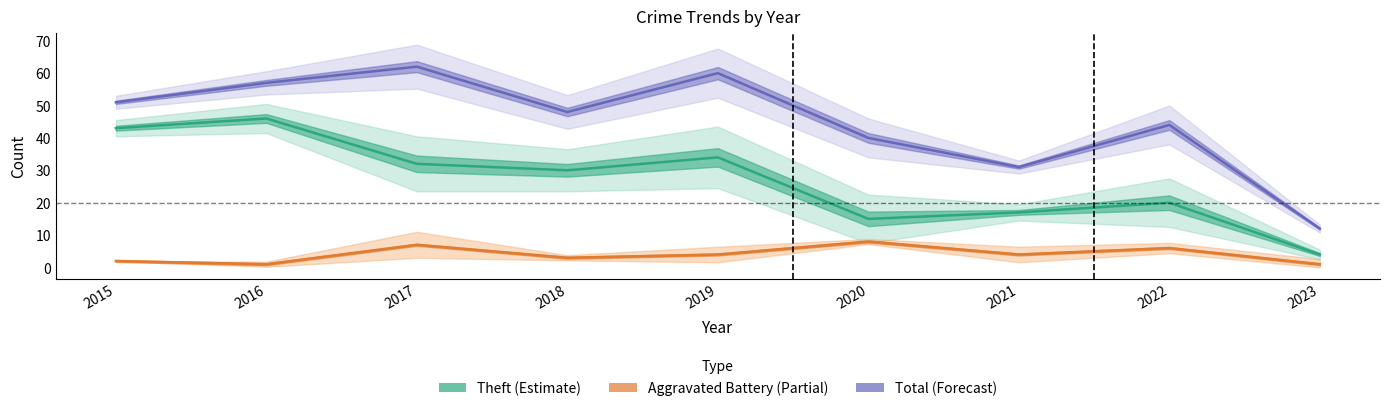

Is it true that Aggravated Battery (Partial) equals 4 at 2021?

True